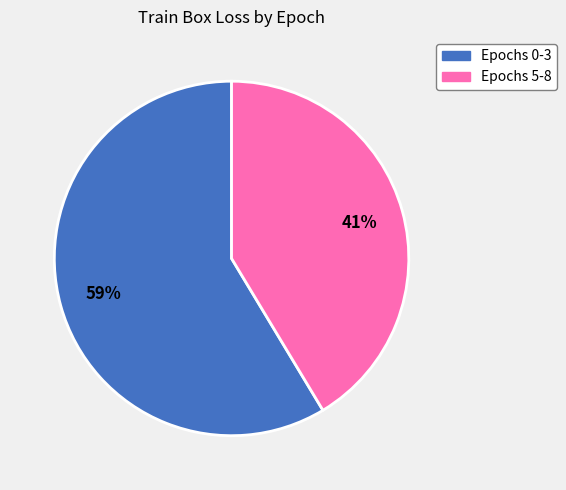

Is there a majority slice in this chart?

Yes